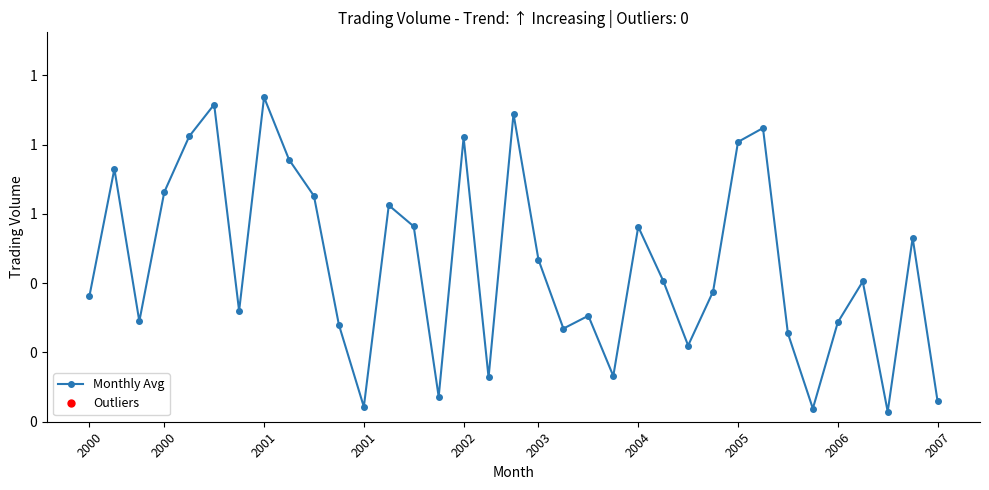

List the labels in order of value, smallest first.

32, 29, 11, 34, 14, 16, 21, 24, 28, 19, 10, 30, 2001, 20, 2004, 2000, 25, 31, 23, 18, 33, 22, 13, 12, 2007, 2001, 2000, 2006, 26, 15, 2002, 27, 17, 2003, 2005